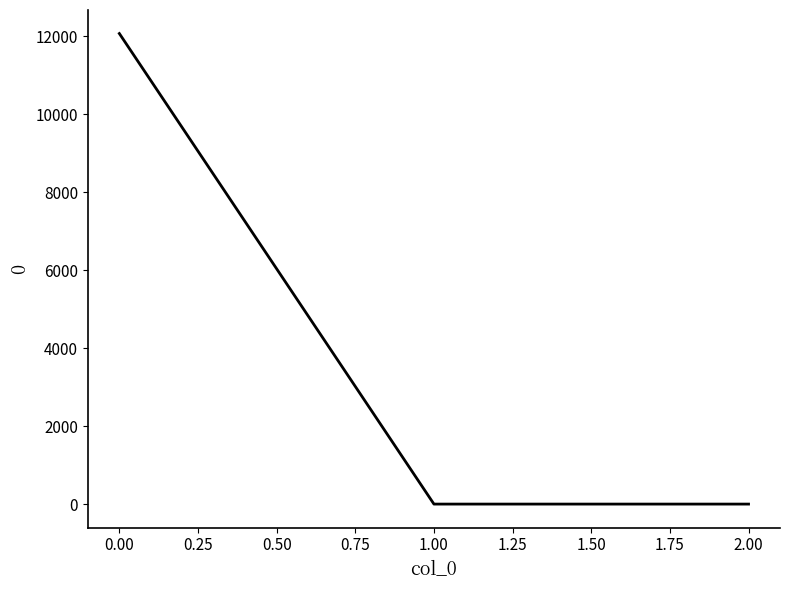

Is it true that the value at 1.00 is 8276.8?

False